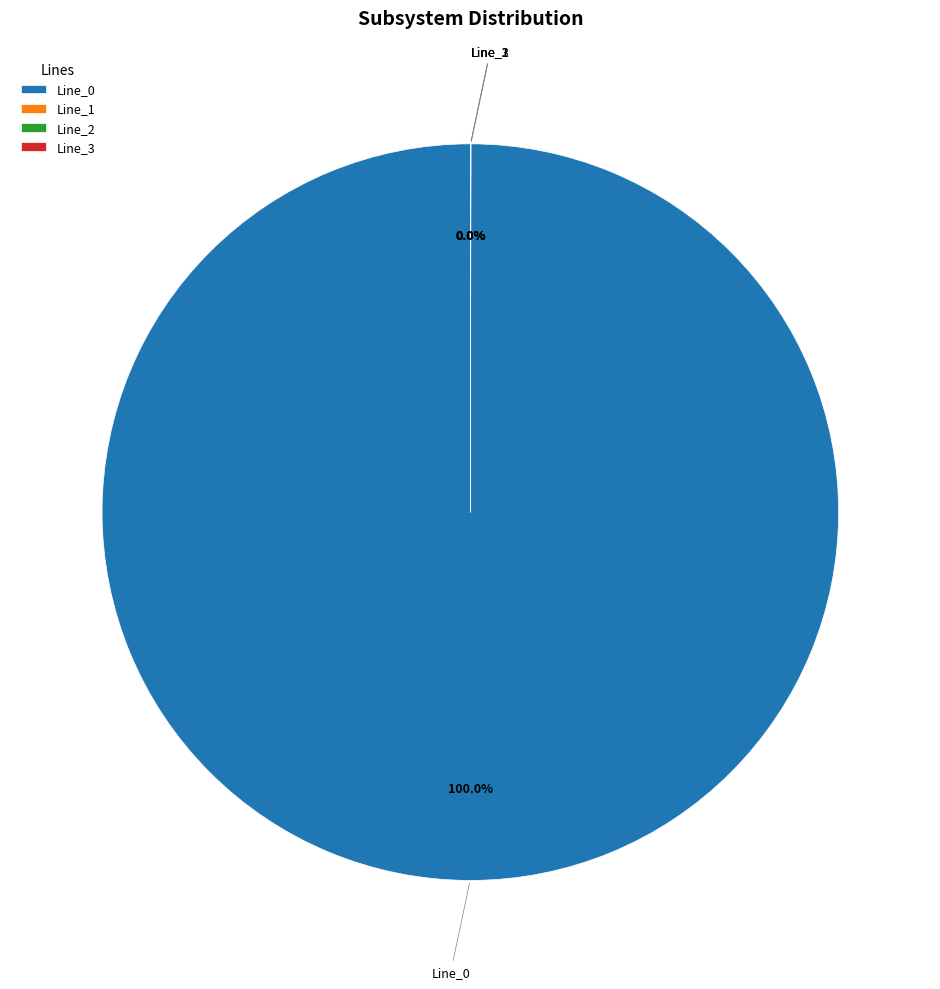

To the nearest percent, what is the average slice percentage?

25%